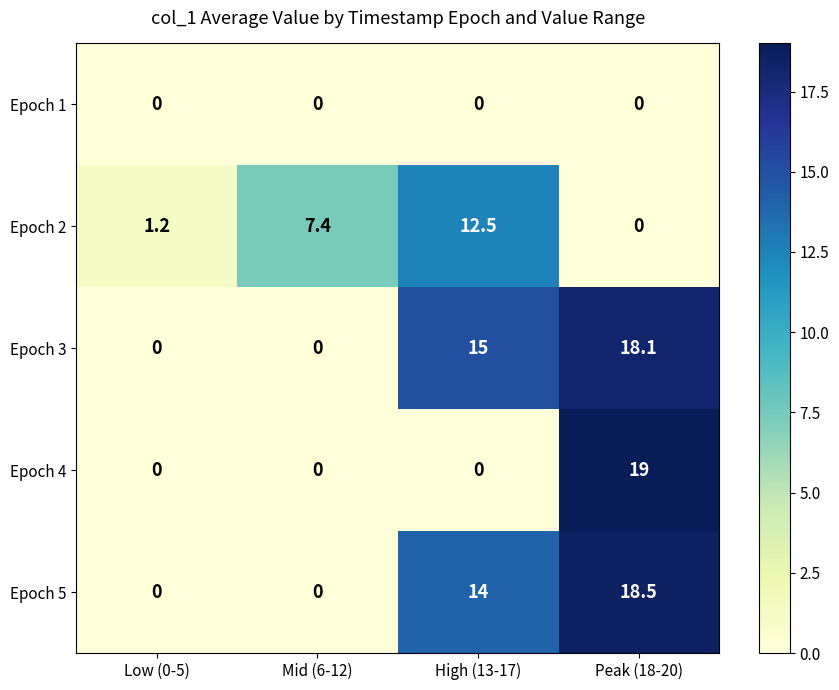

Rank the series by their maximum value, from highest to lowest.

Epoch 4, Epoch 5, Epoch 3, Epoch 2, Epoch 1